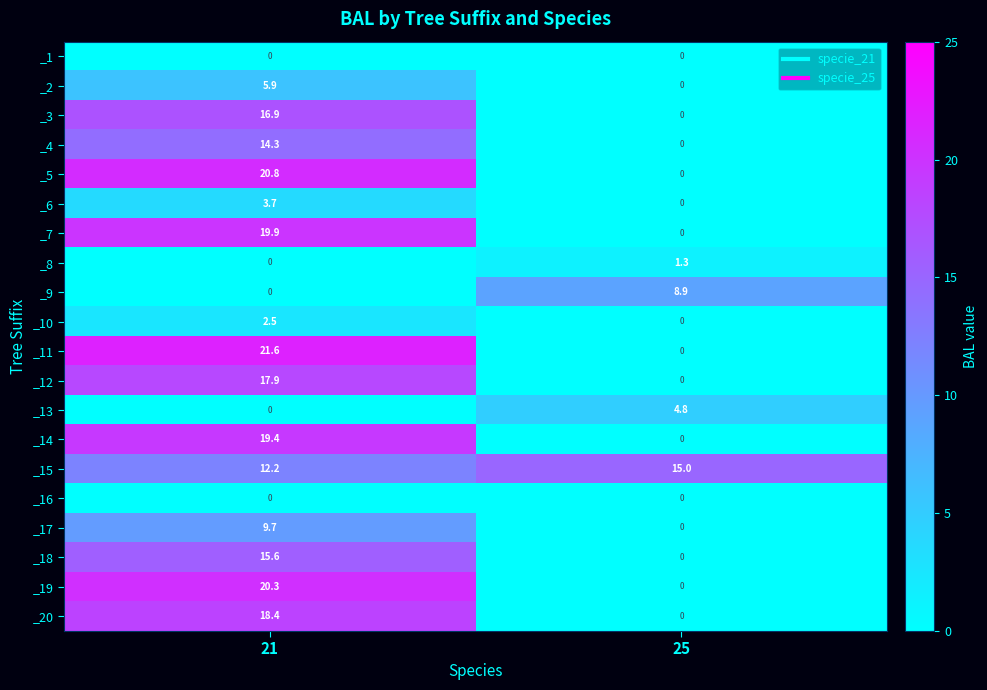

Where is _2 nearest to the value 2?

25